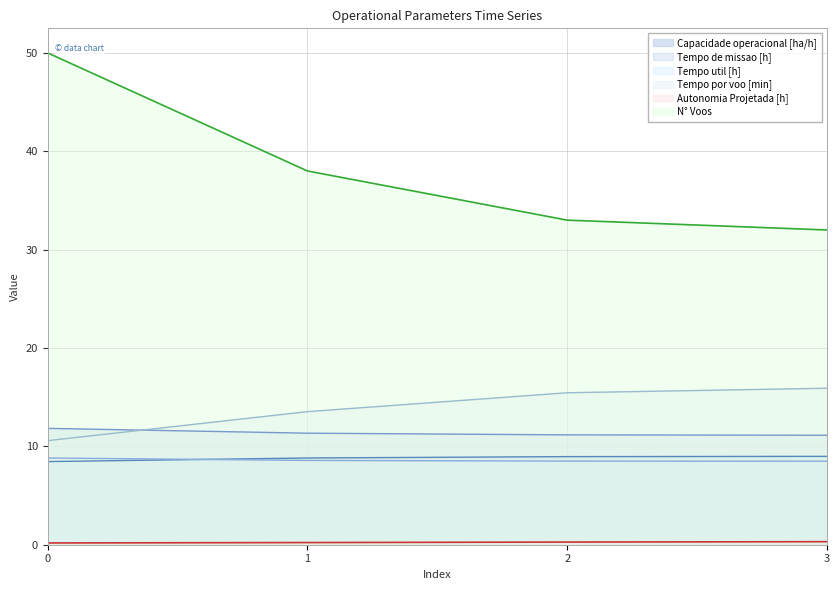

True or false: Capacidade operacional [ha/h] and Tempo por voo [min] intersect in this chart.

False